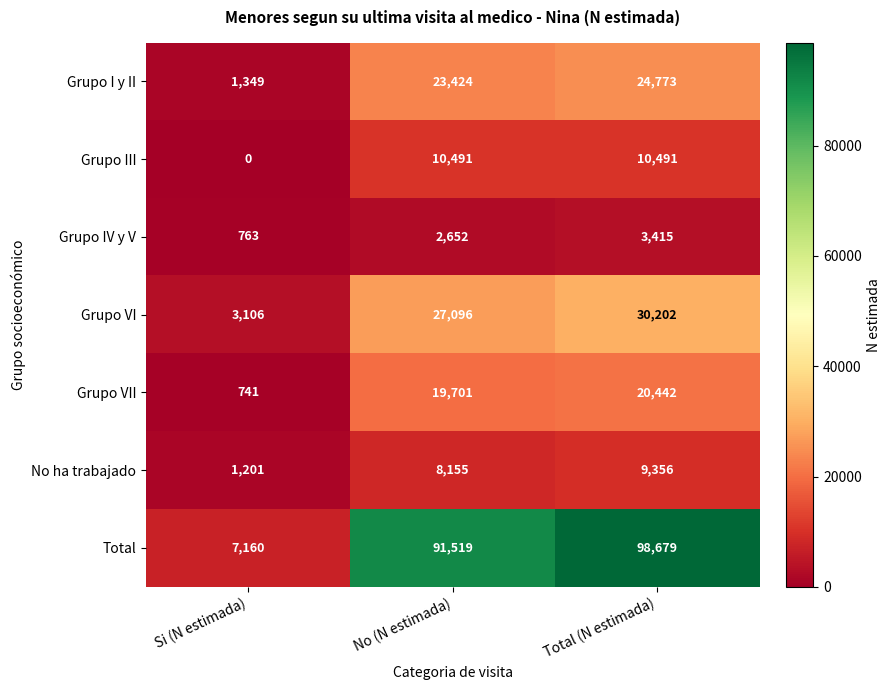

Between No (N estimada) and Total (N estimada), which series saw the biggest shift?

Total